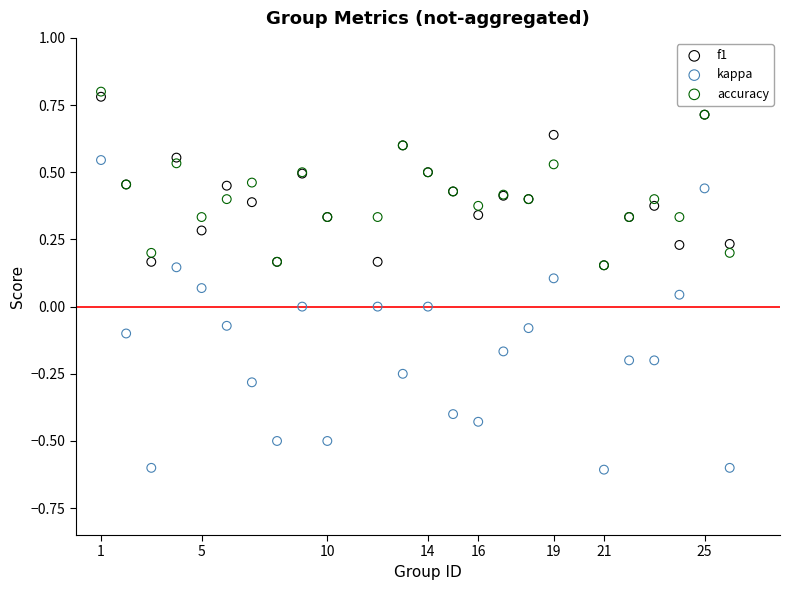

What are all the series names shown in the legend?

f1, kappa, accuracy